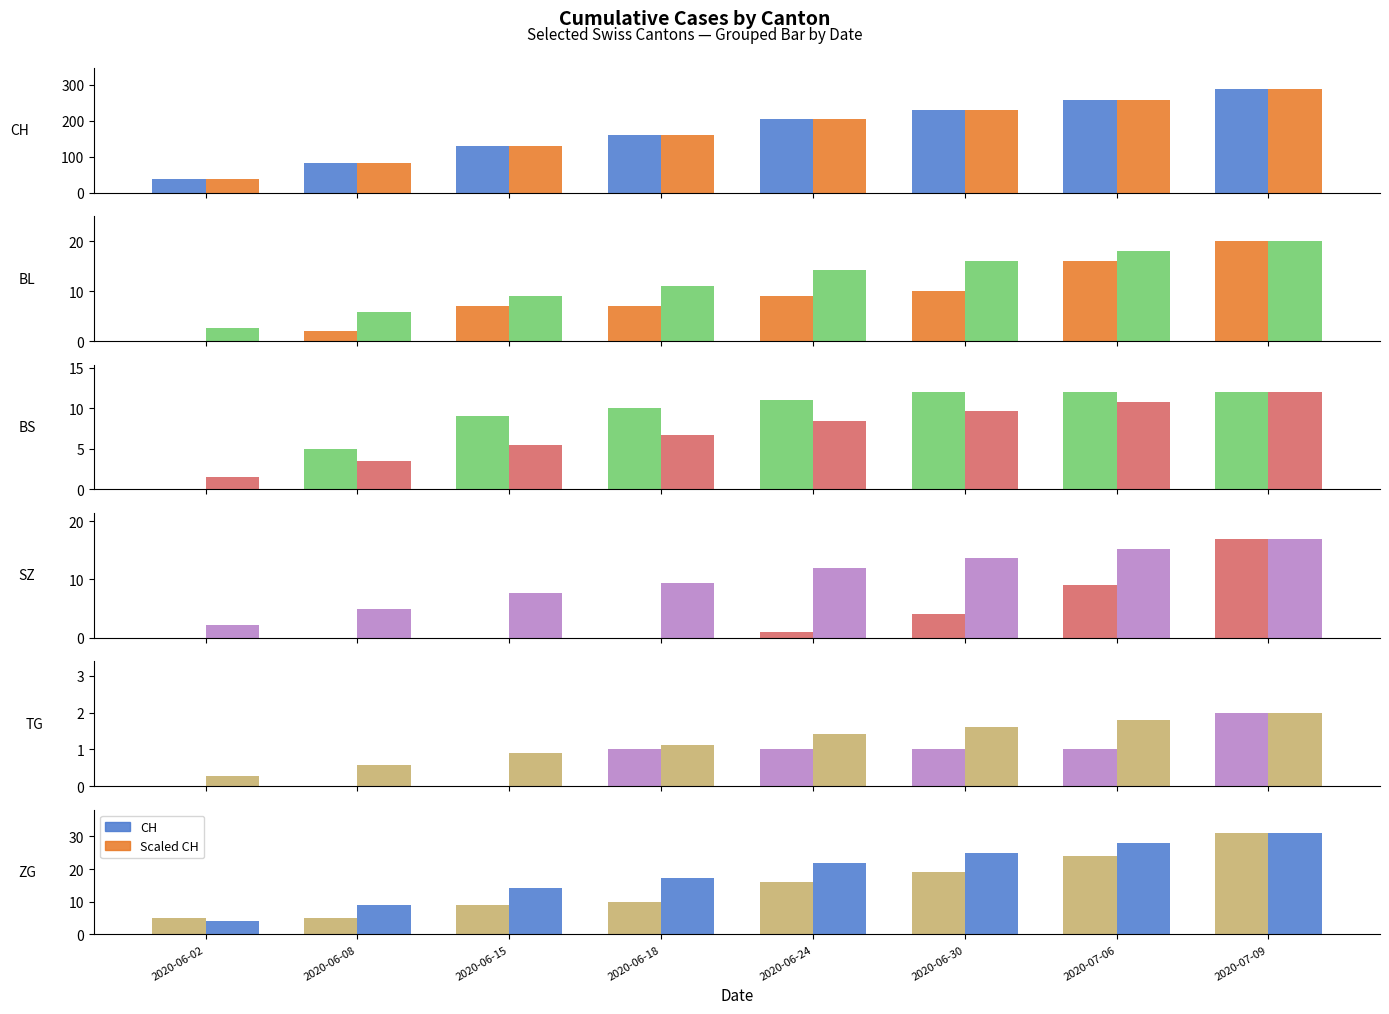

What is the label of the 8th bar from the right?

2020-06-02